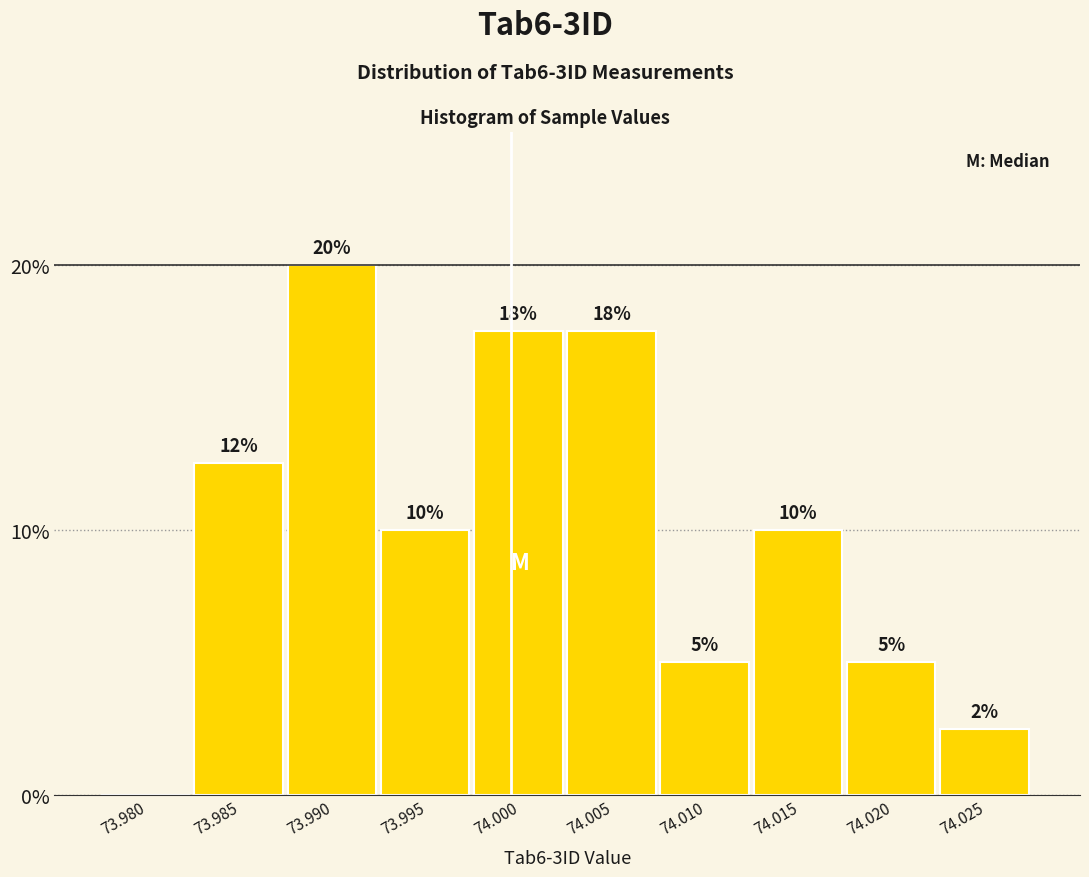

Read the value at 73.990.

20.0